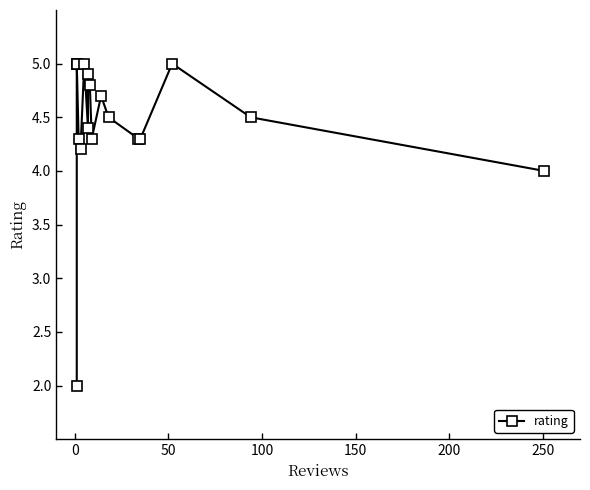

Does the chart have visible grid lines?

No